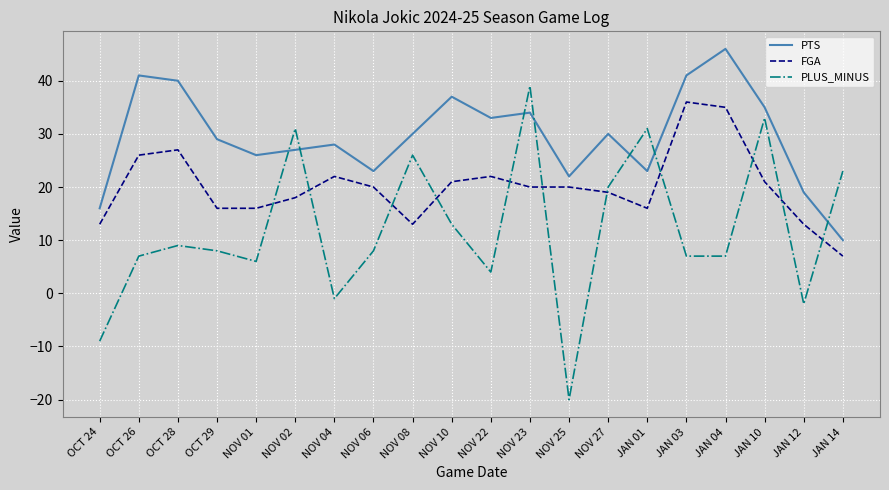

Rank the series by their maximum value, from highest to lowest.

PTS, PLUS_MINUS, FGA